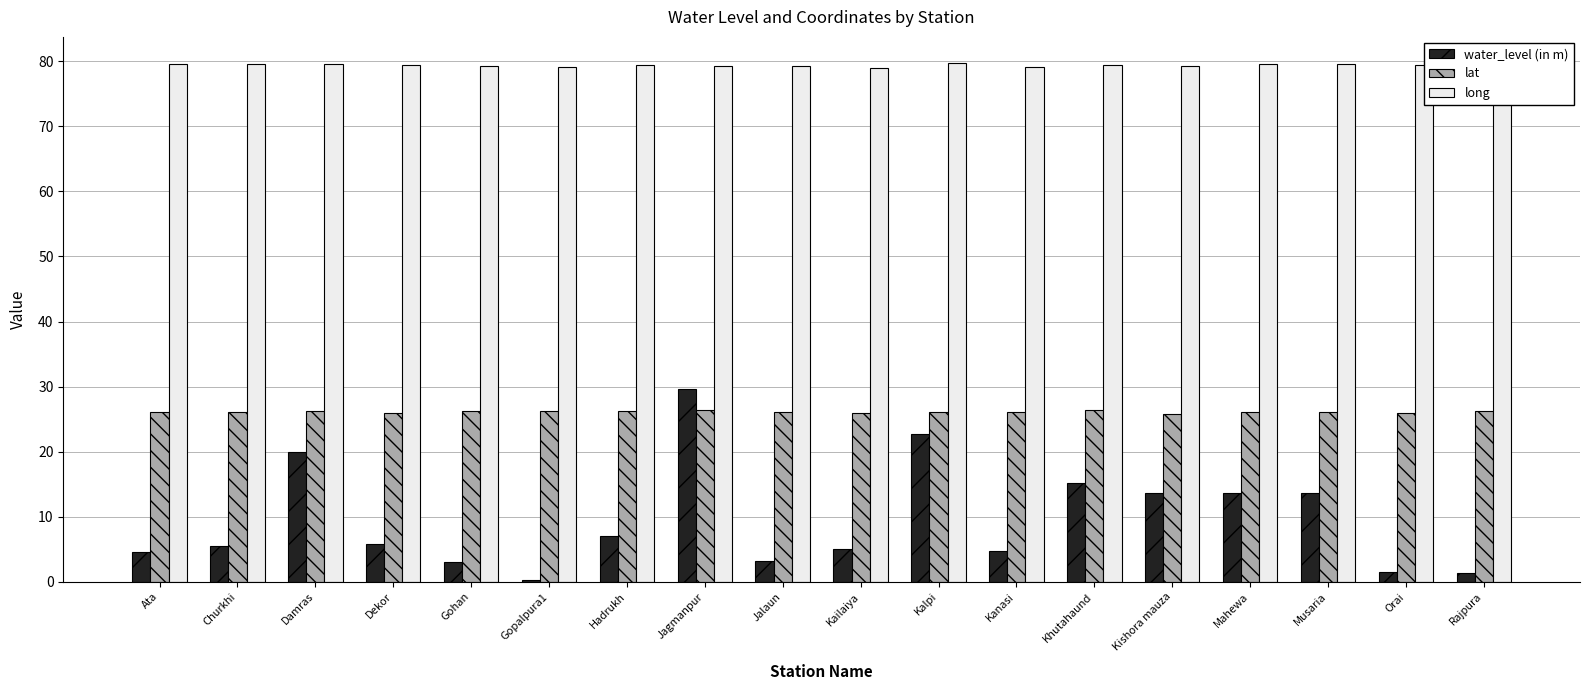

Which series changed the most between Kalpi and Khutahaund?

water_level (in m)